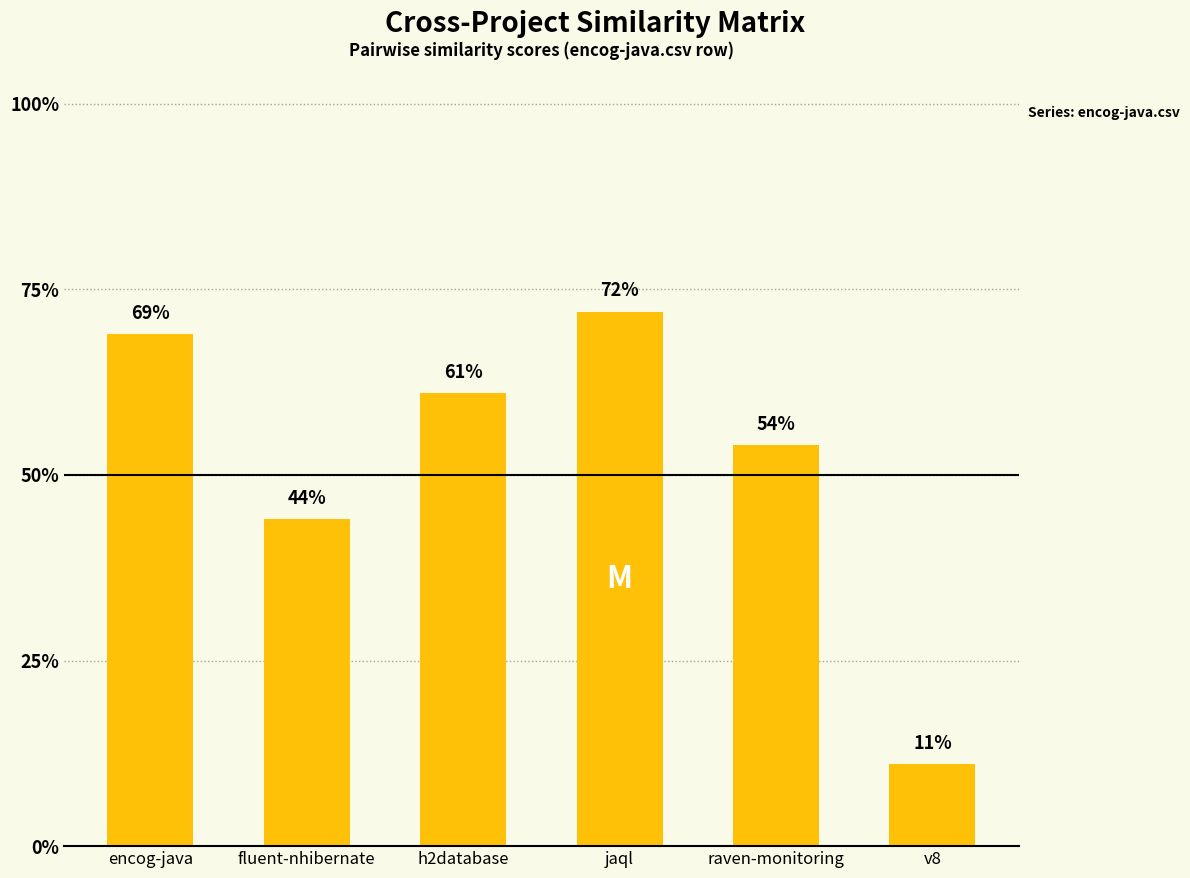

What position from the left is v8?

6